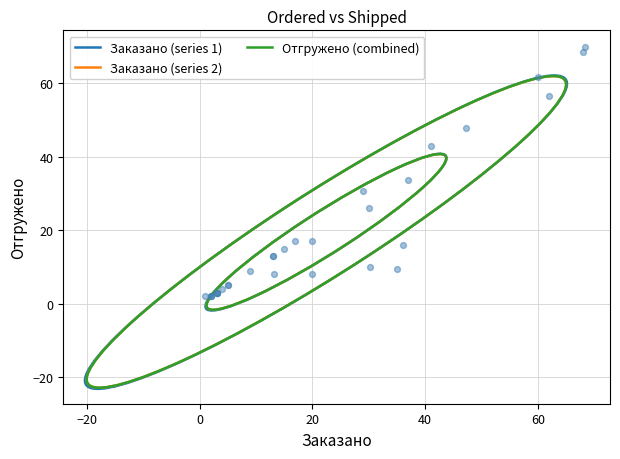

What Y value in the scatter plot is closest to 35?

33.7